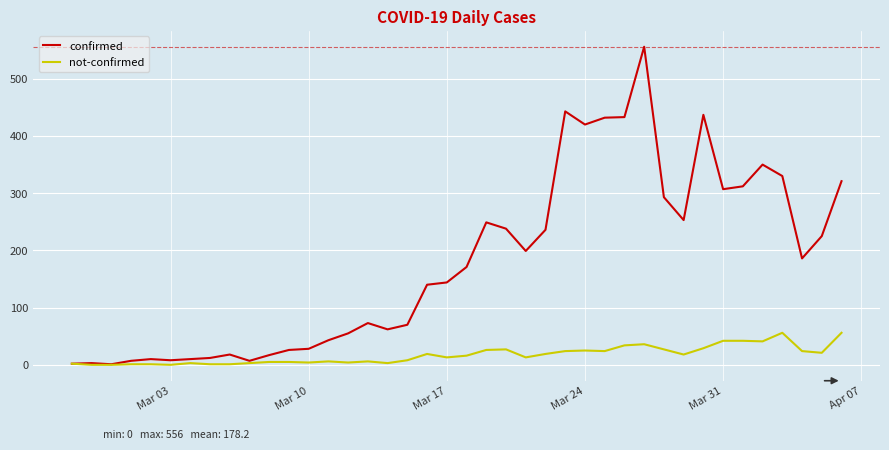

Which series has the widest spread of values?

confirmed